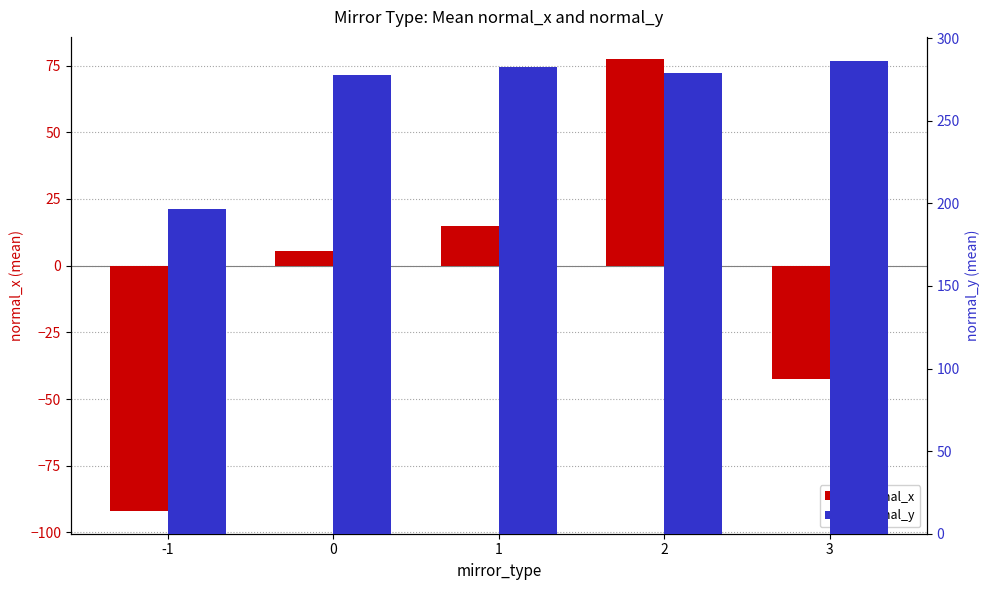

Reading left to right, list all the values displayed in this chart.

normal_x: -92.0	5.4	14.8	77.3	-42.5
normal_y: 196.4	278.0	282.7	278.7	286.4